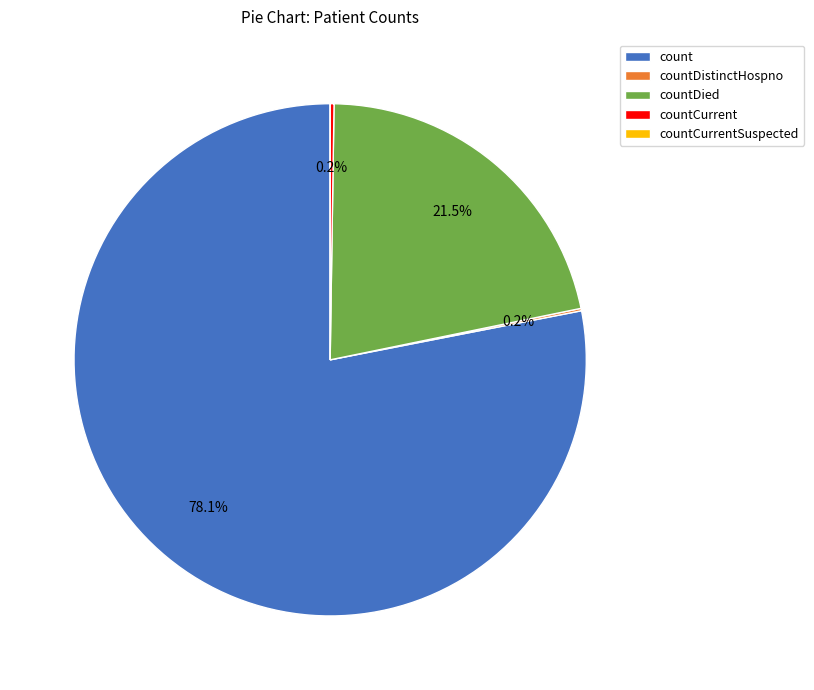

Which category has the biggest portion of the pie?

count